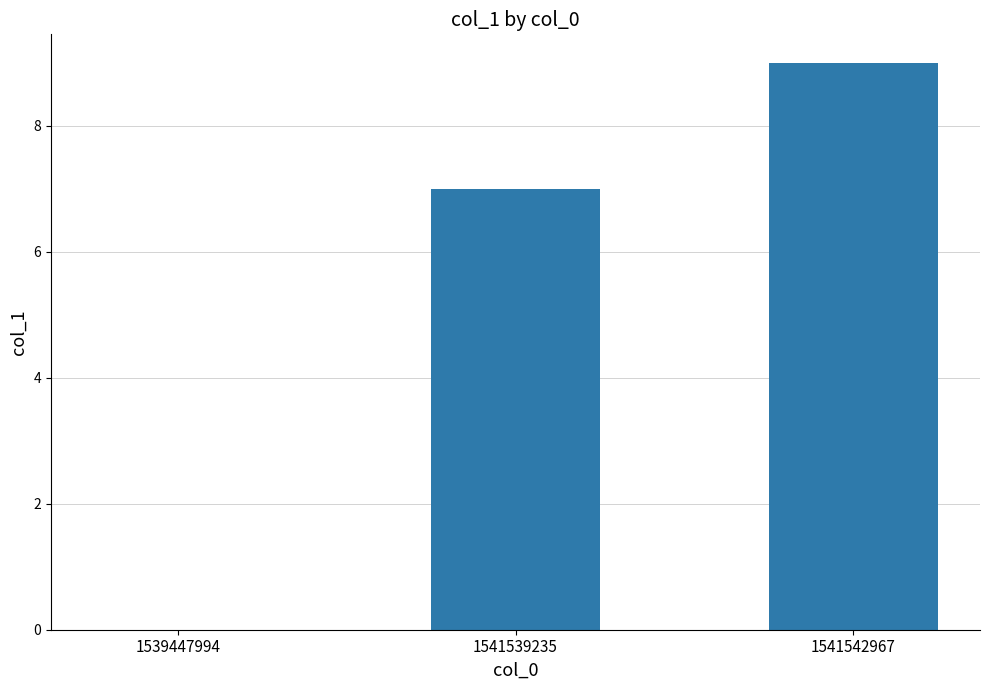

Reading right to left, transcribe all the data shown in this chart.

9	7	0